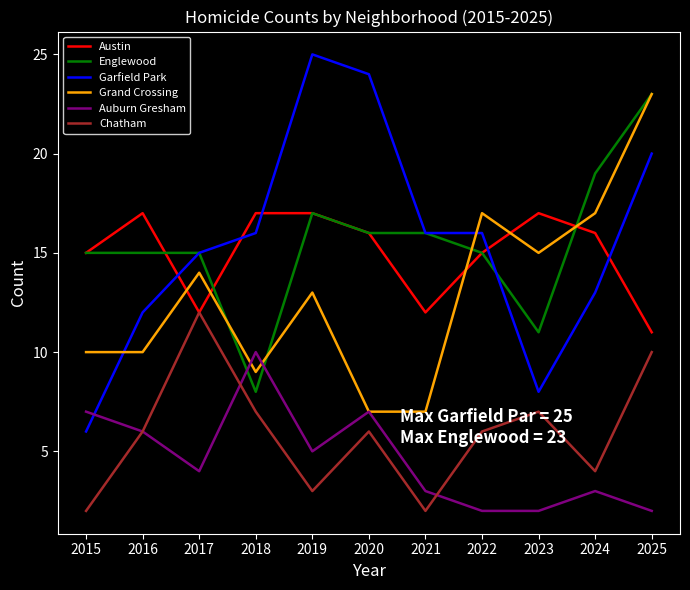

At how many categories does at least one series exceed 10?

11